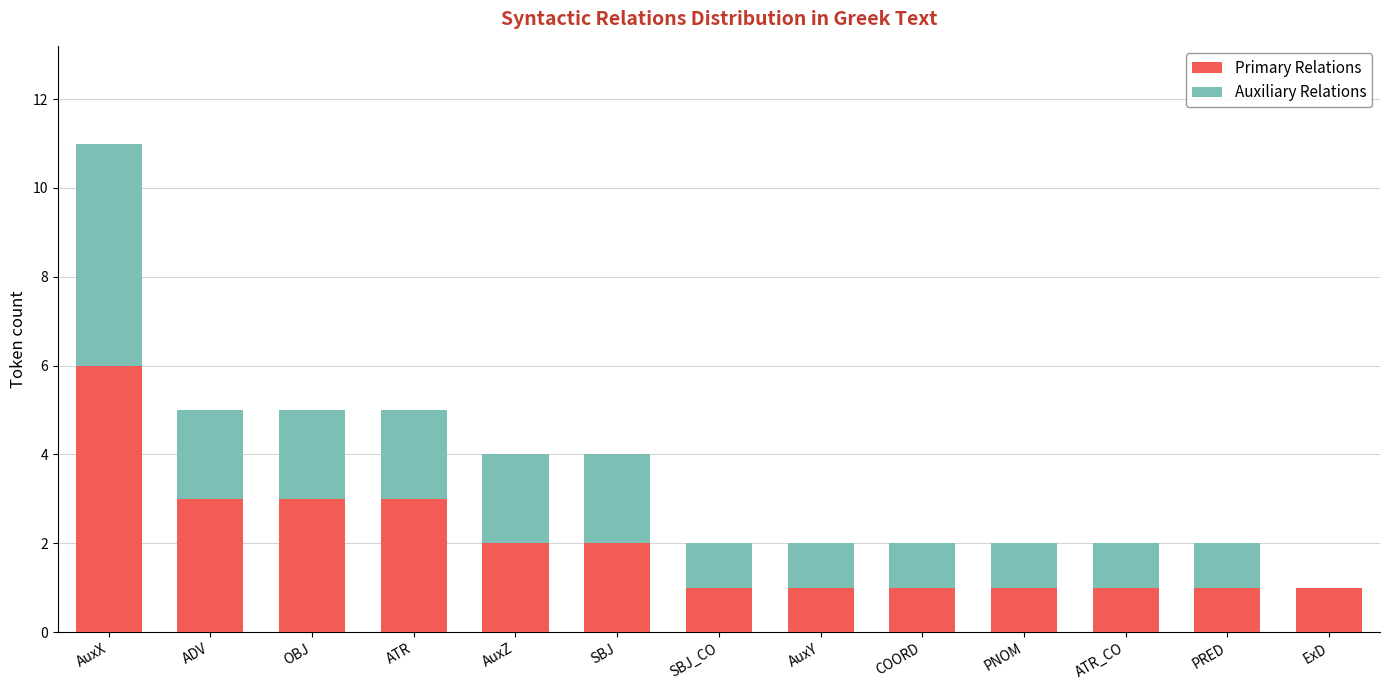

The Primary Relations series shows 0 at ATR_CO. True or false?

False